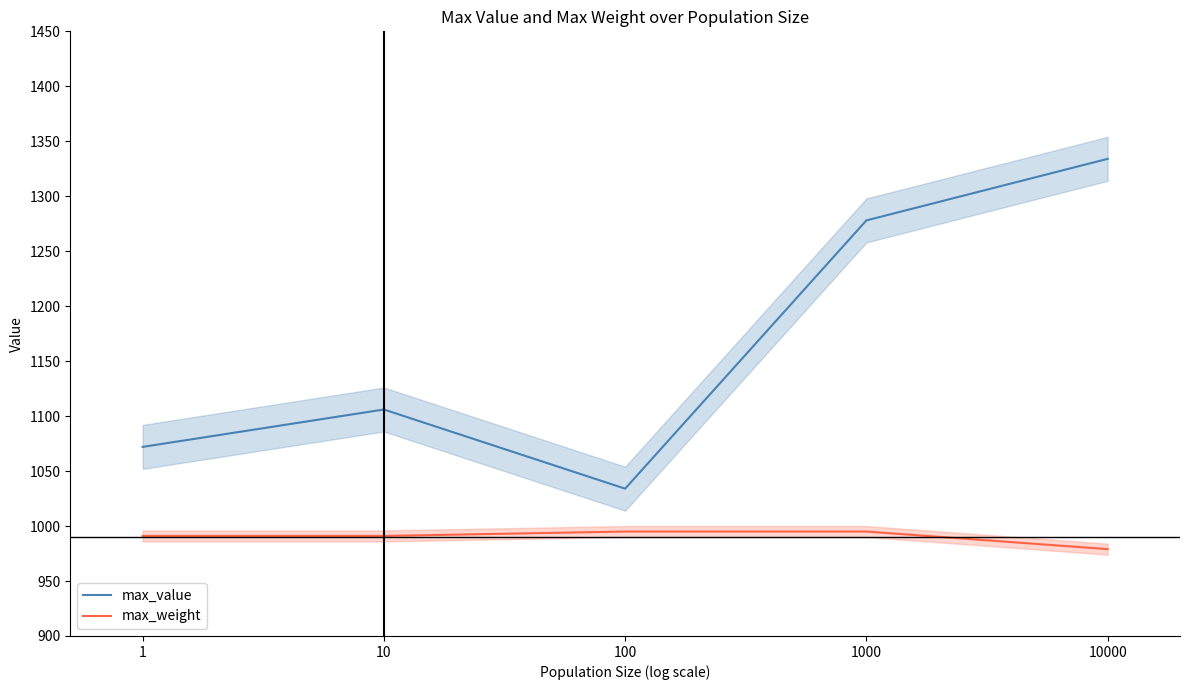

How many categories are shown in the chart?

5